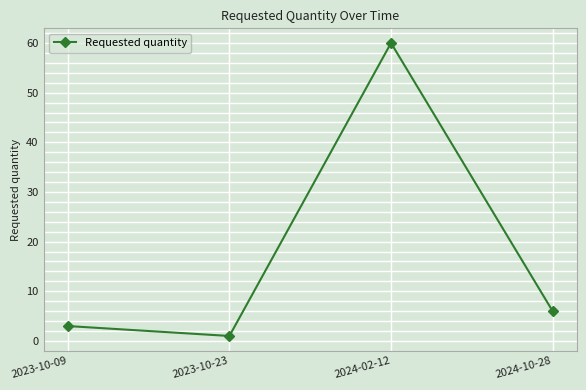

What is the label of the 1st point from the left?

2023-10-09